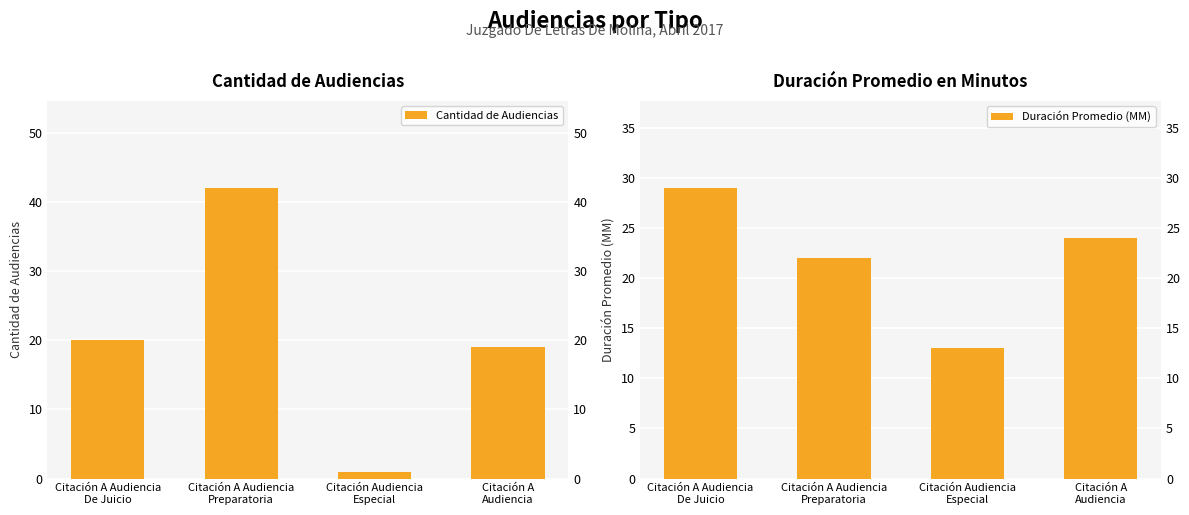

Which series changed the most between Citación Audiencia
Especial and Citación A
Audiencia?

Cantidad de Audiencias